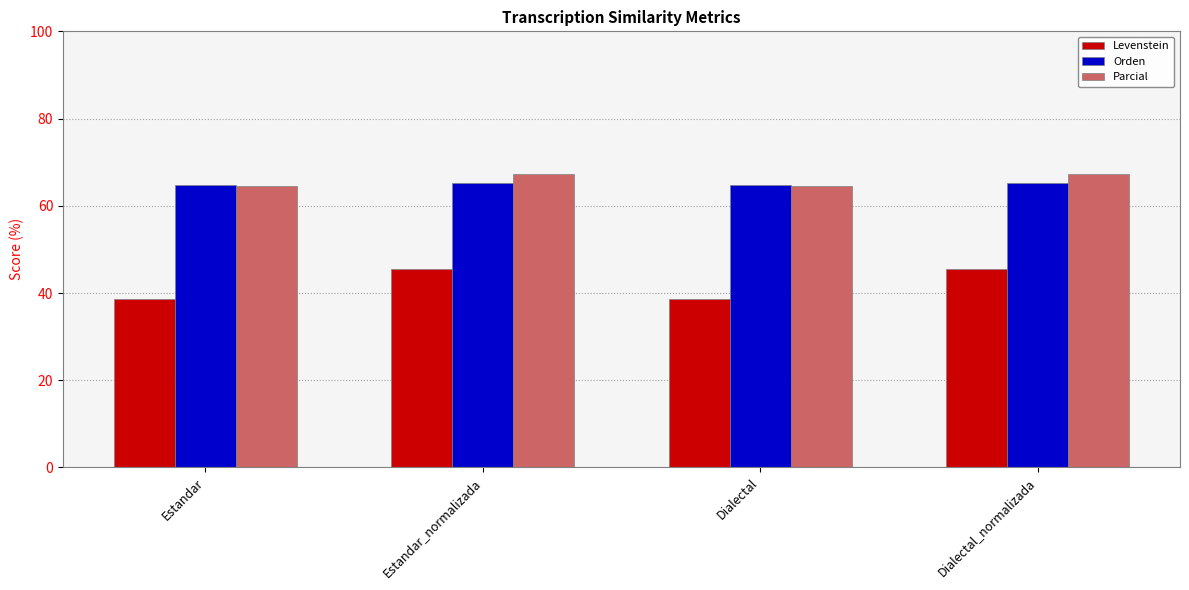

What is the label of the 2nd bar from the left?

Estandar_normalizada